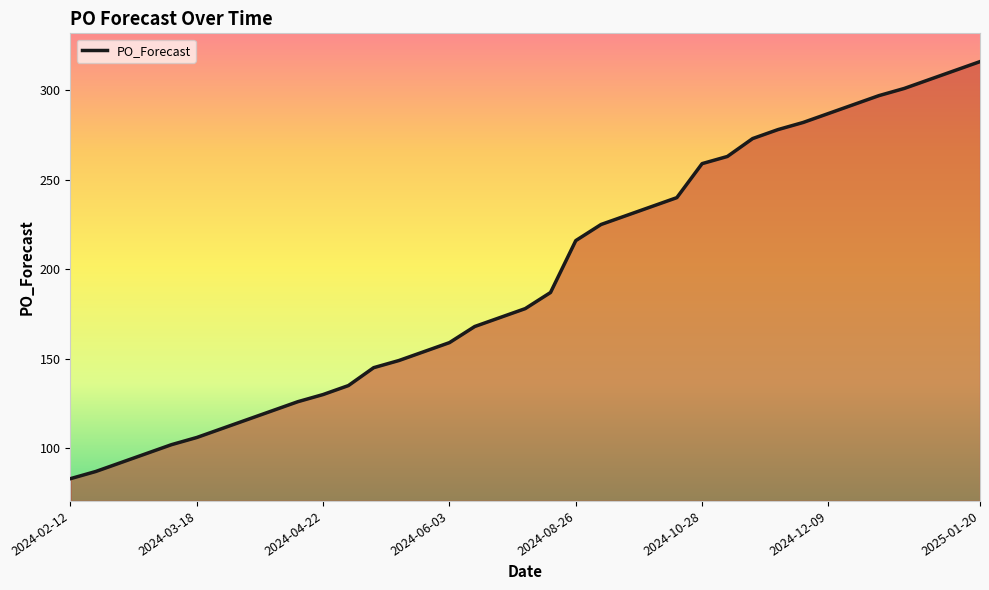

What is the maximum value shown in the chart?

316